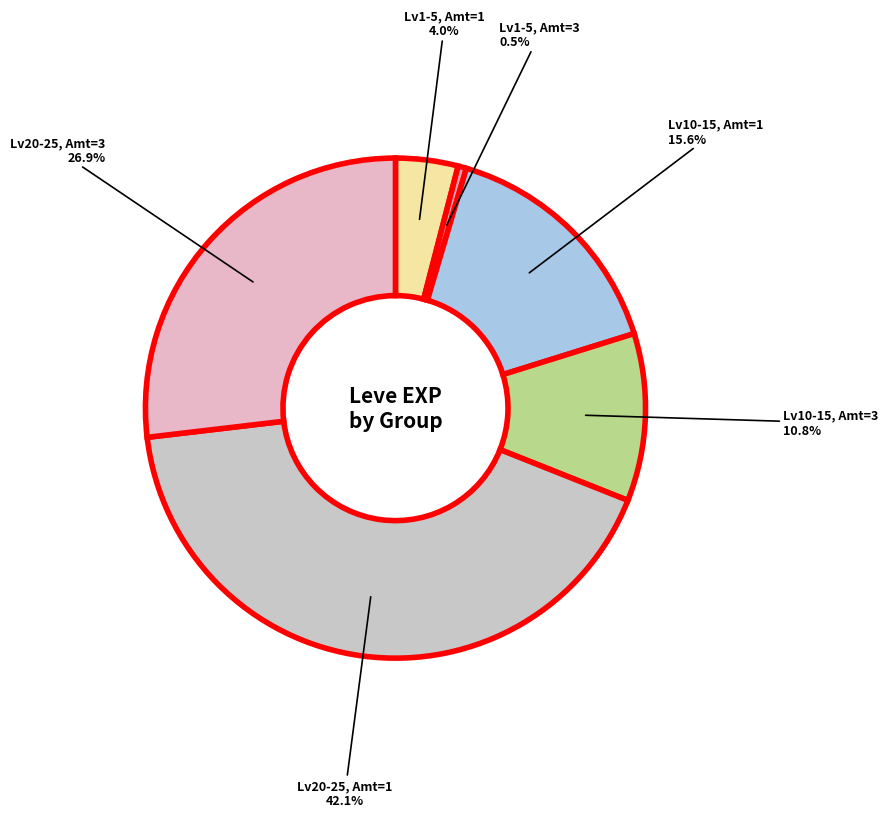

To the nearest percent, what is the average slice percentage?

17%